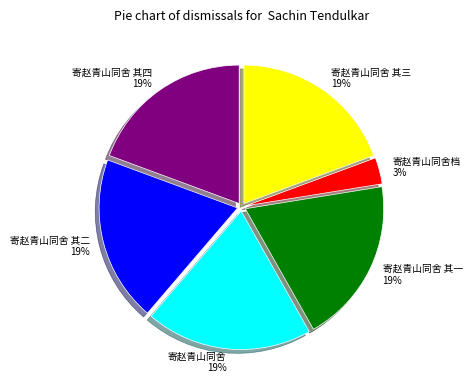

To the nearest percent, what is the difference between the 寄赵青山同舍档 and 寄赵青山同舍 其三 slice percentages?

16%